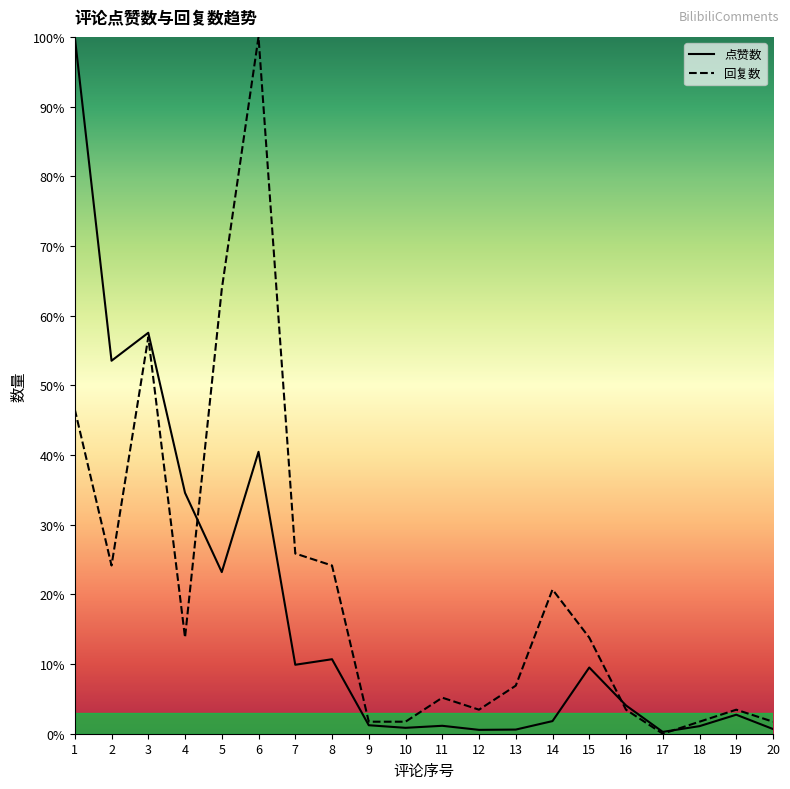

What are all the series names shown in the legend?

点赞数, 回复数